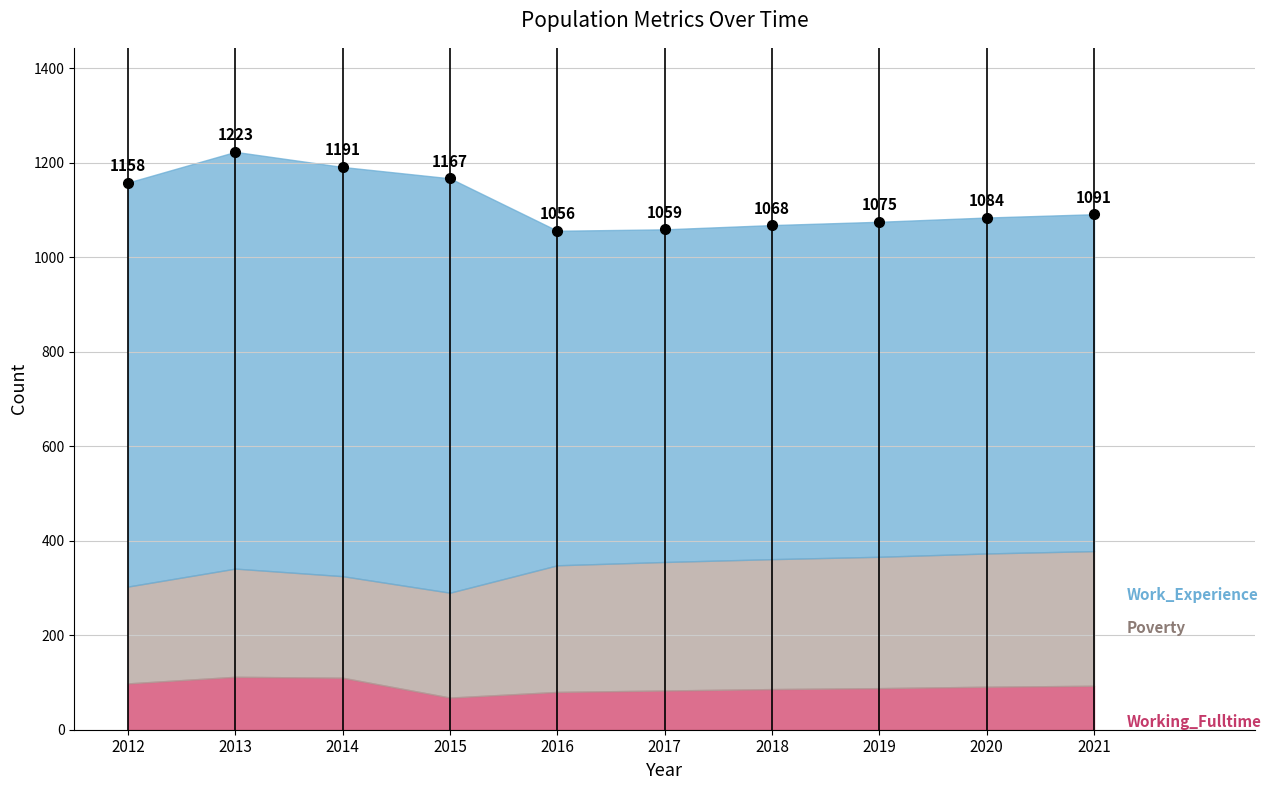

Between 2014 and 2017, which series saw the biggest shift?

Work_Experience